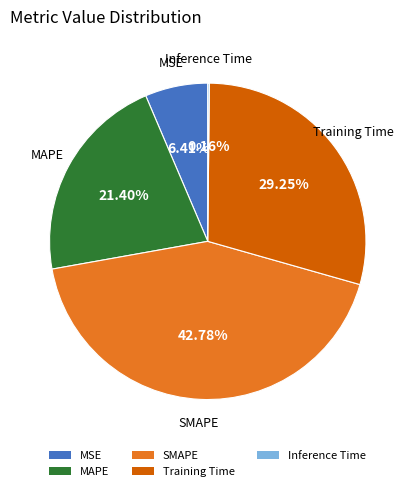

Combined, do SMAPE and MAPE account for over 50%?

Yes